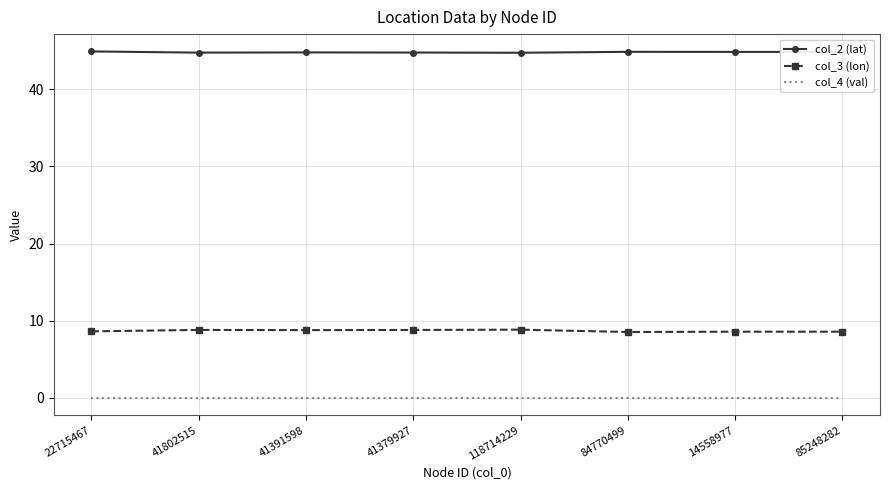

What is the greatest value displayed?

44.9